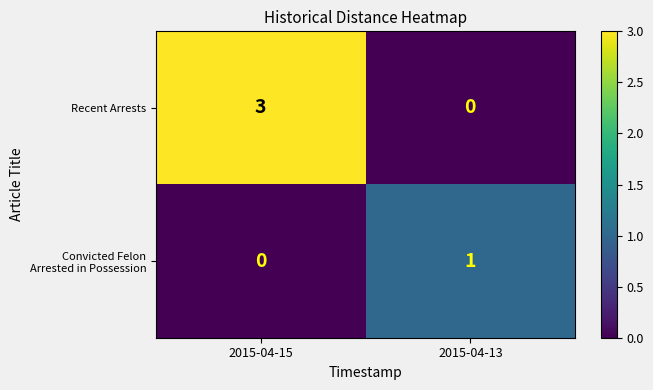

List the labels in order of Recent Arrests value, smallest first.

2015-04-13, 2015-04-15